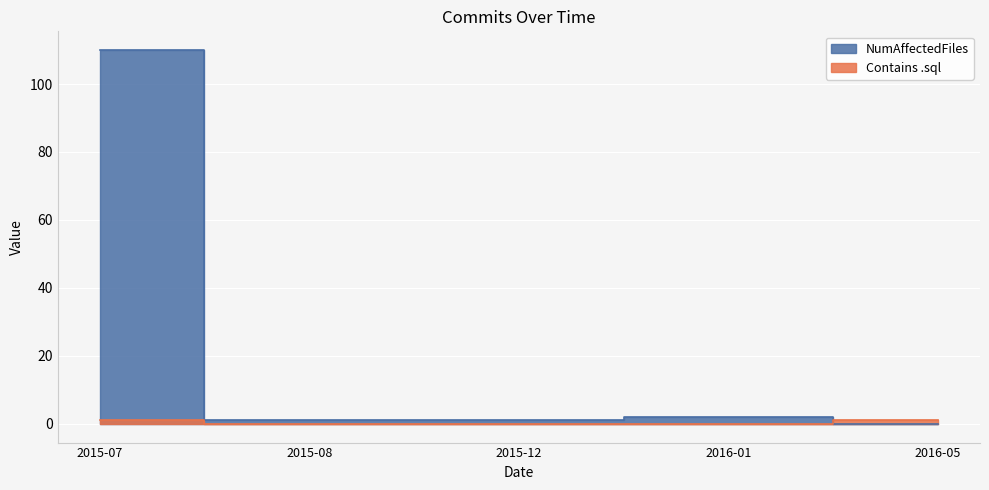

Between which two adjacent categories do NumAffectedFiles and Contains .sql first intersect?

2016-01 and 2016-05